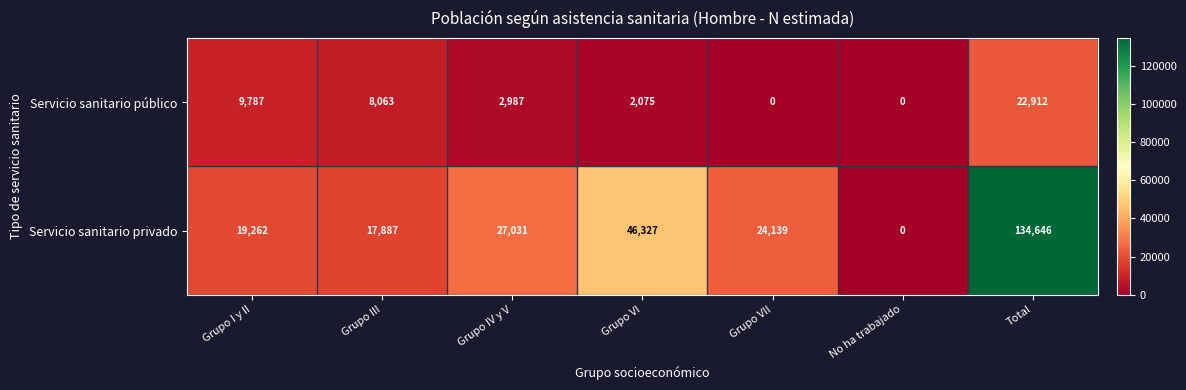

What is the highest value of the Servicio sanitario privado series?

134646